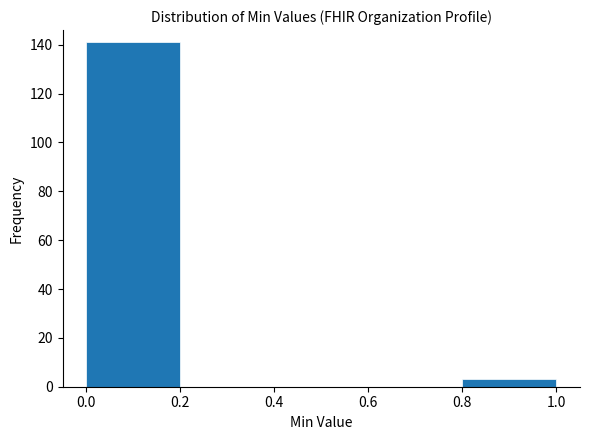

Reading left to right, list every bar in this chart as the range it spans on the x-axis followed by its height. The values are not printed on the chart, so give them approximately, as read against the axis.

0.0 to 0.2: 142
0.2 to 0.4: 0
0.4 to 0.6: 0
0.6 to 0.8: 0
0.8 to 1.0: 4